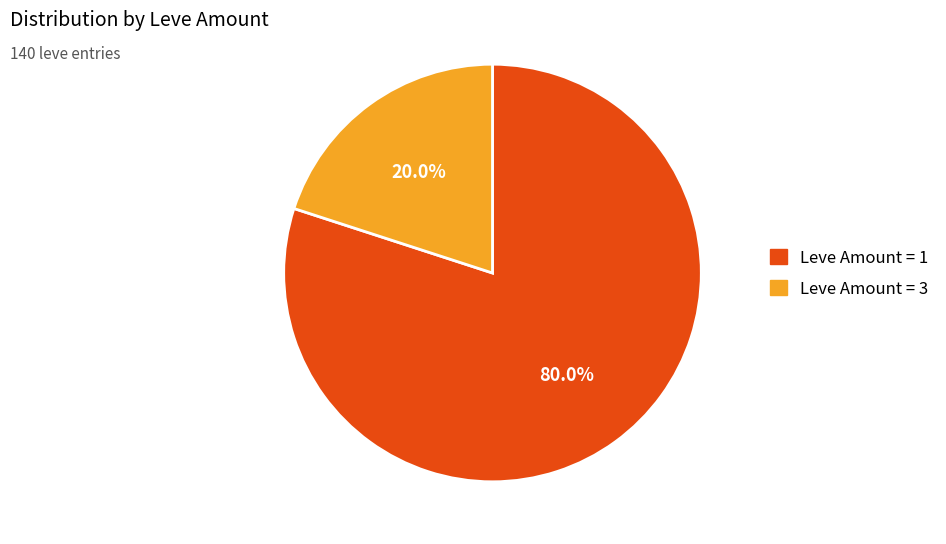

How many segments does this pie chart have?

2